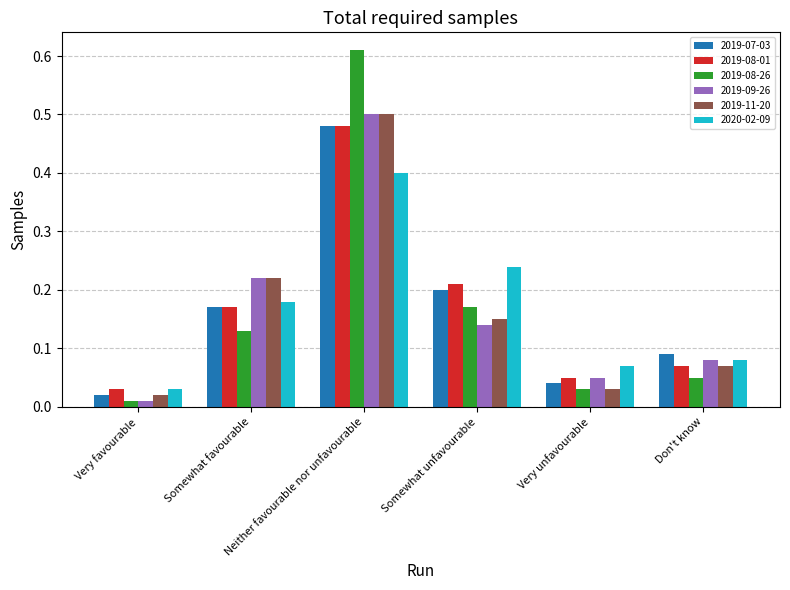

At how many categories does at least one series exceed 0?

6